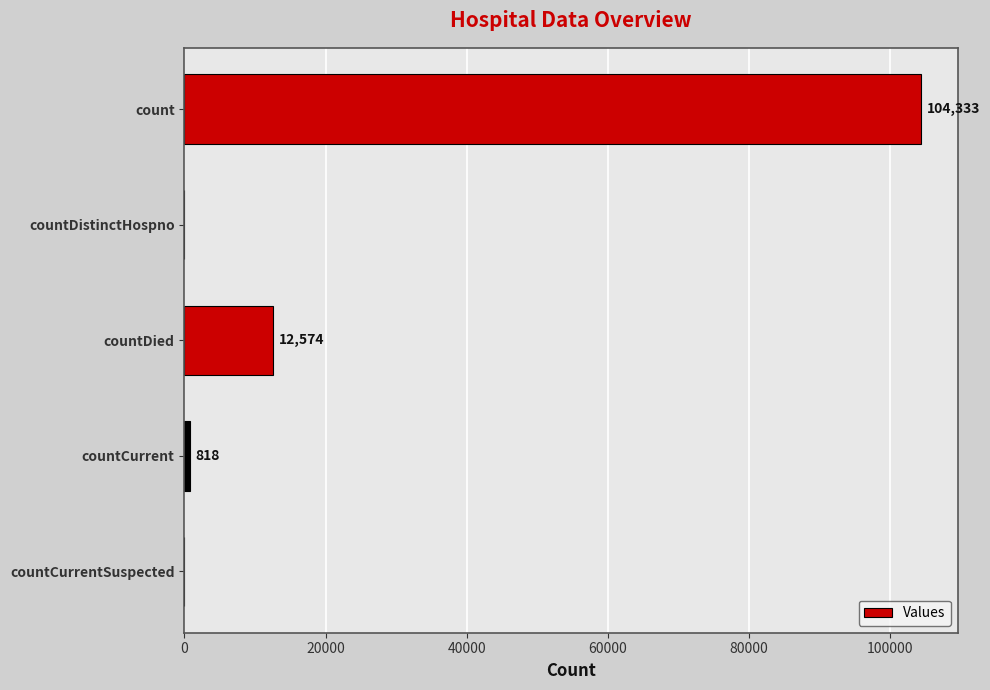

At which label is the value closest to 52166?

countDied